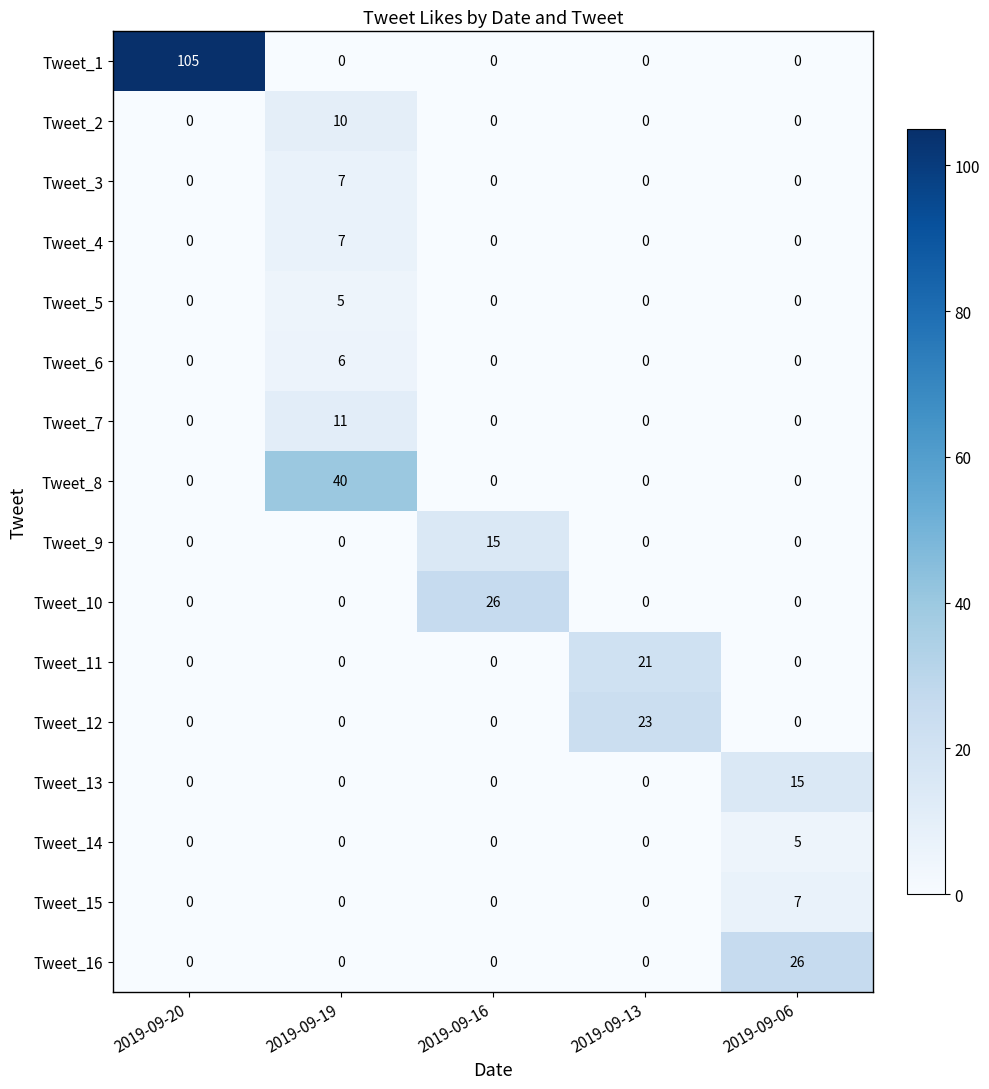

How many values in the Tweet_13 series exceed 0?

1